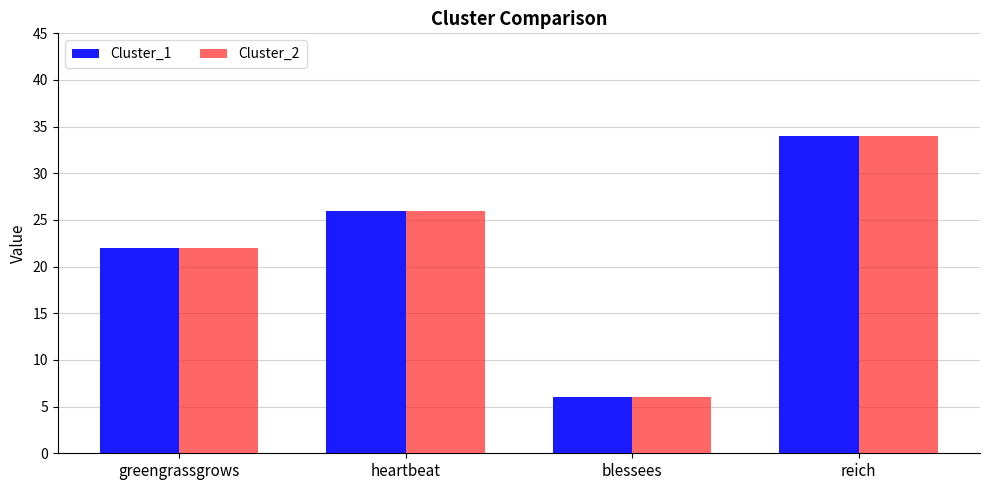

What is the sum of all Cluster_1 values?

88